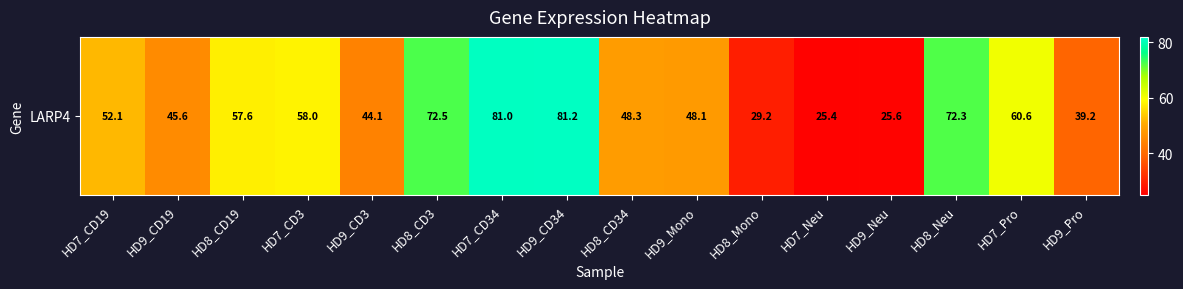

What is the difference between the maximum and minimum values?

55.8